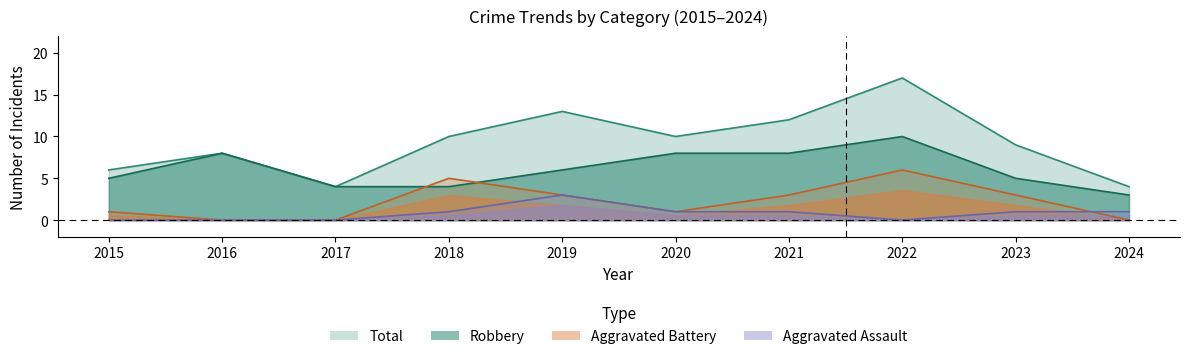

Reading left to right, transcribe all the data shown in this chart.

Robbery: 5	8	4	4	6	8	8	10	5	3
Aggravated Assault: 0	0	0	1	3	1	1	0	1	1
Aggravated Battery: 1	0	0	5	3	1	3	6	3	0
Total: 6	8	4	10	13	10	12	17	9	4